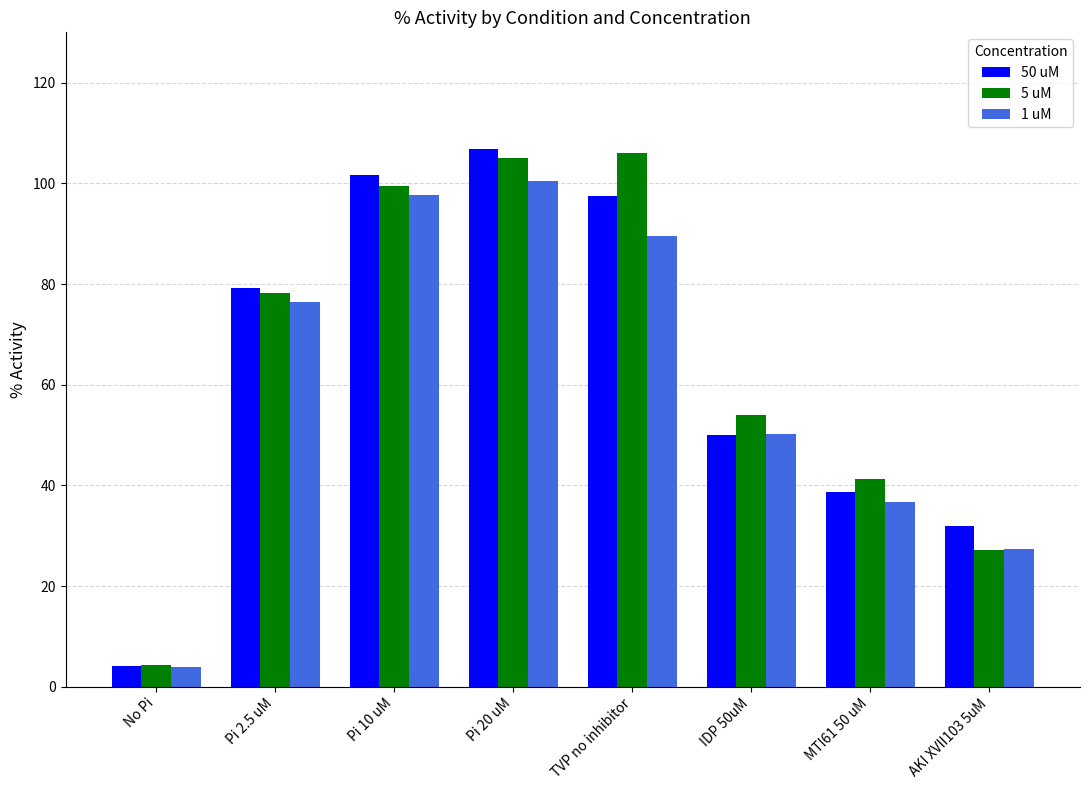

How many categories are shown in the chart?

8